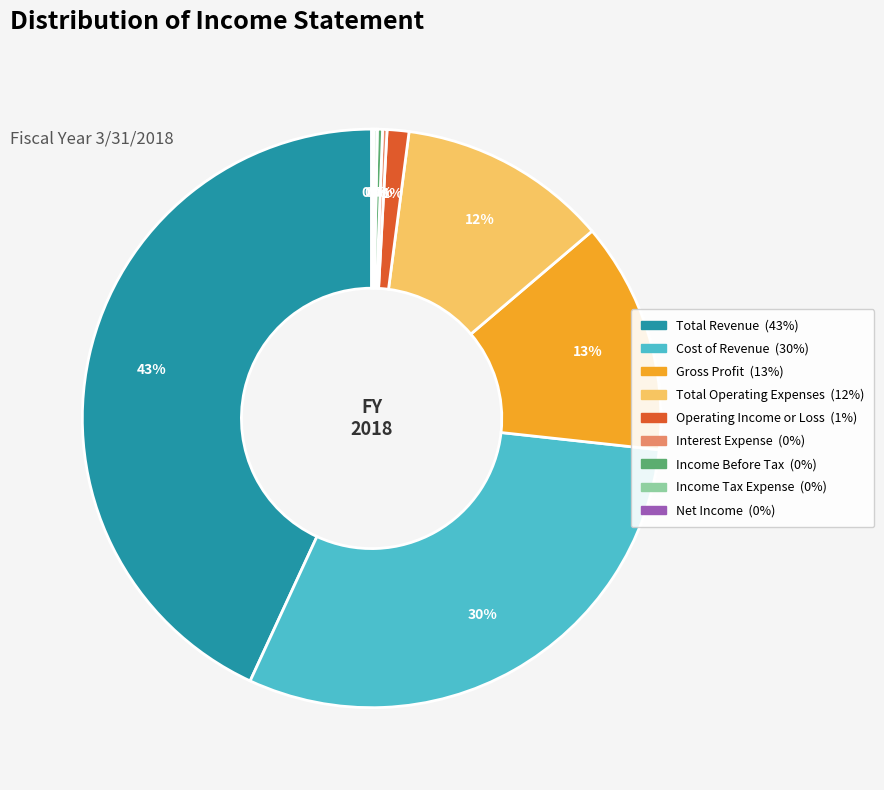

To the nearest percent, what percentage of the pie is Total Operating Expenses?

12%